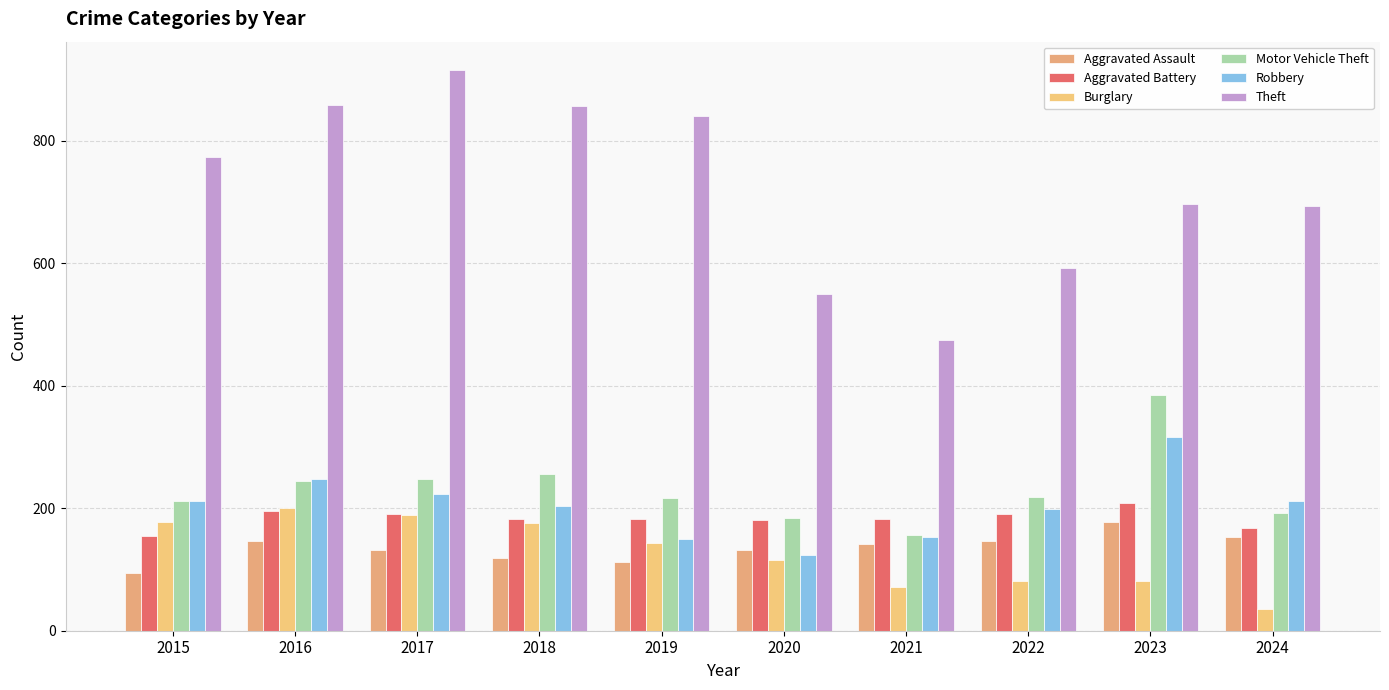

Which label corresponds to the largest value in the chart?

2017